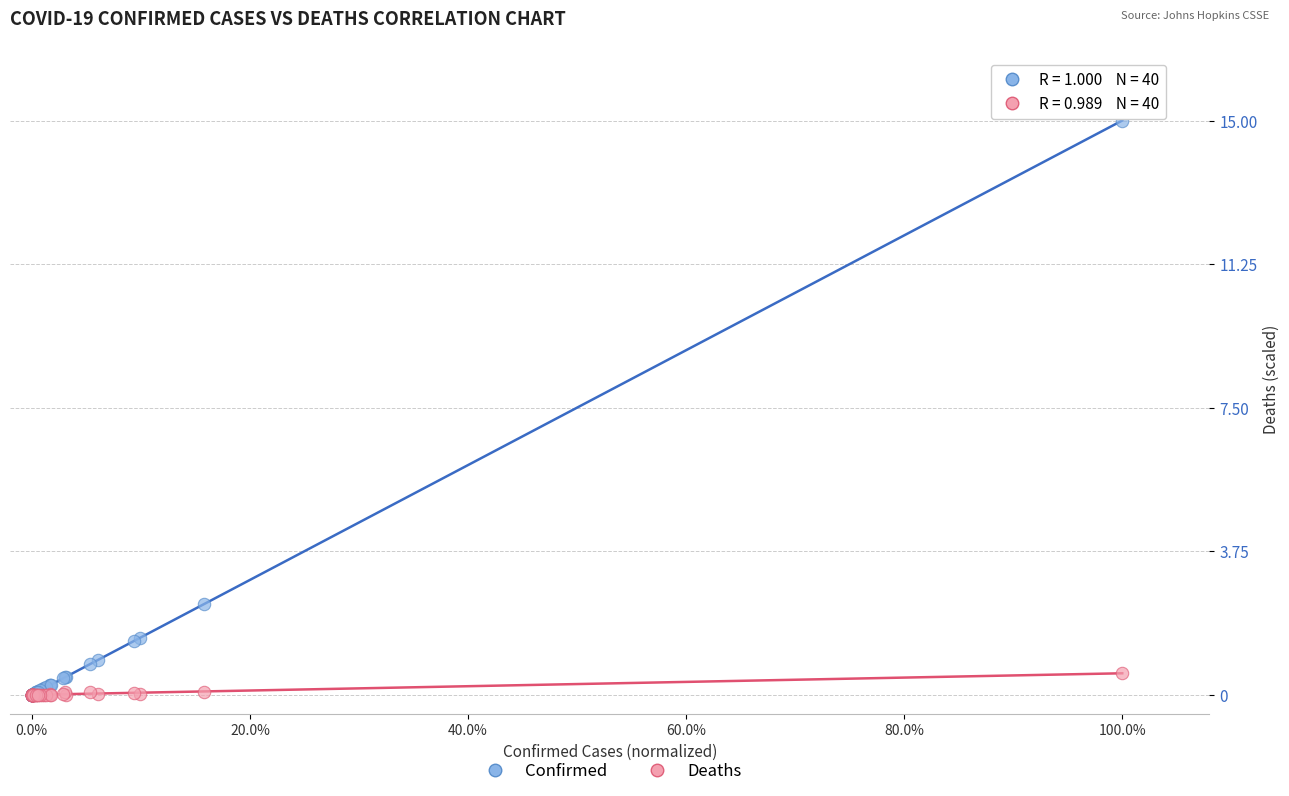

What are all the series names shown in the legend?

Confirmed, Deaths